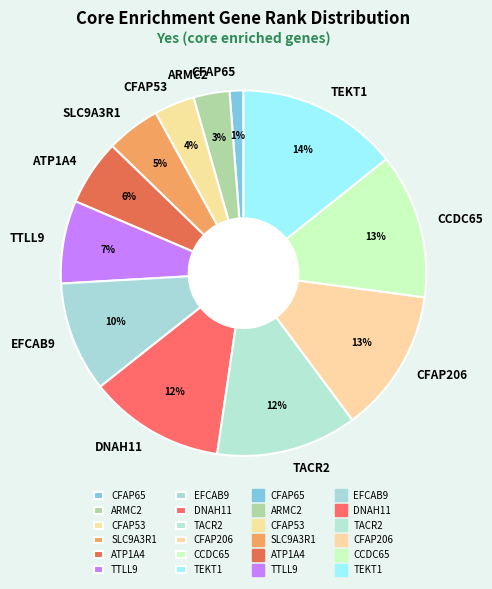

To the nearest percent, what is the average slice percentage?

8%